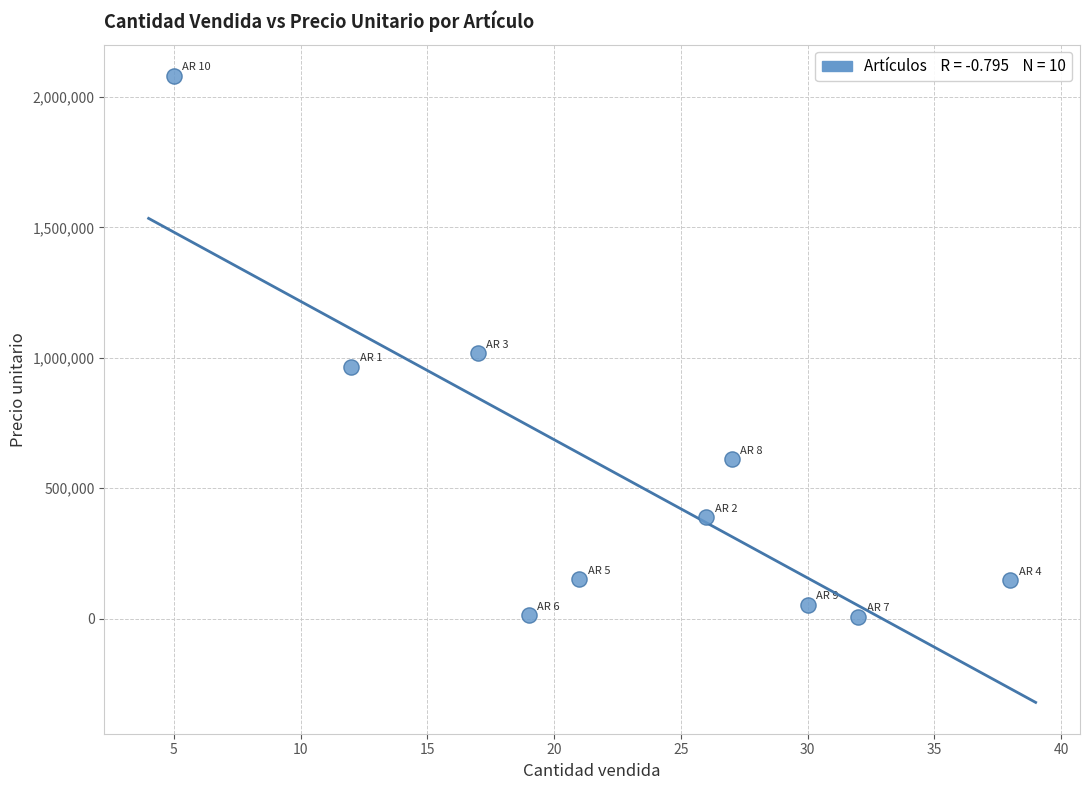

What is the range of Y values (max minus min)?

2073273